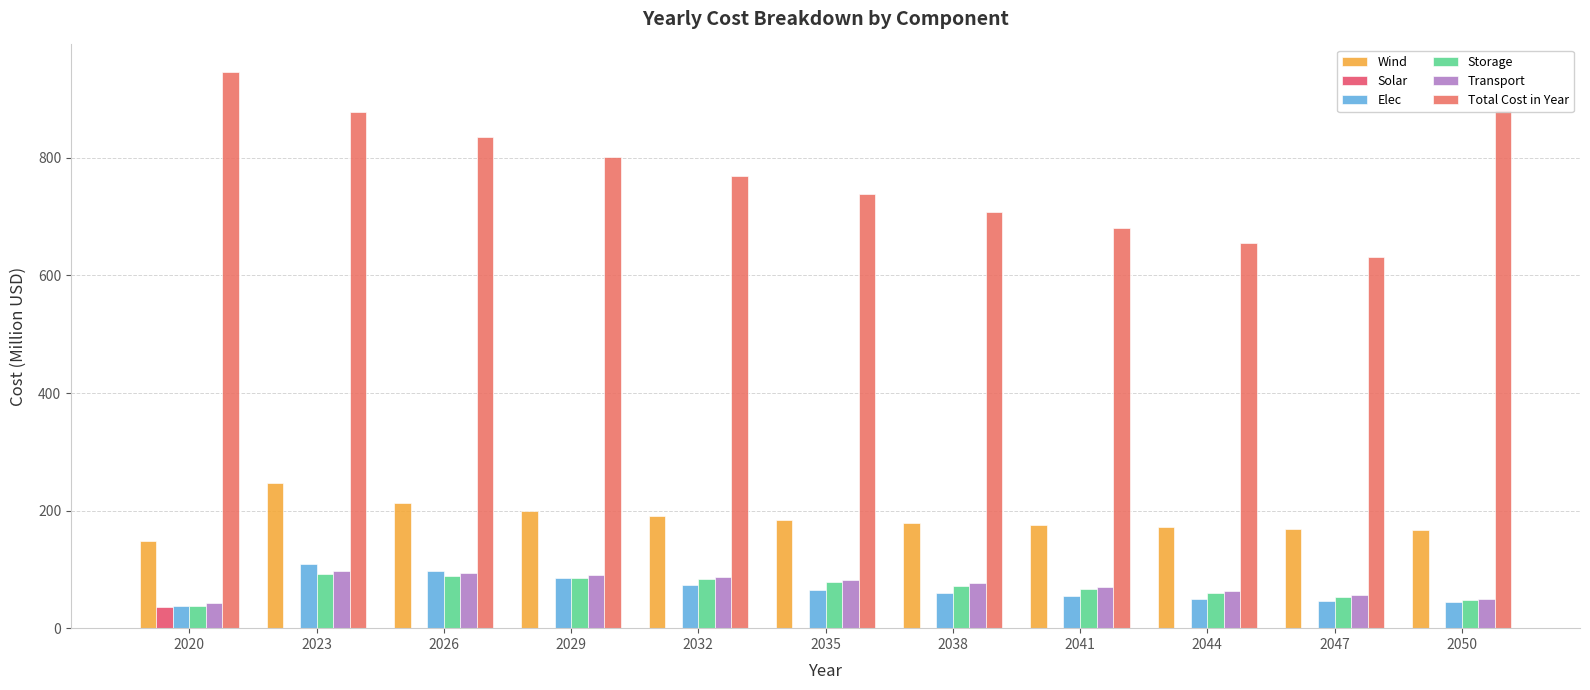

Which category has the highest value in the Solar series?

2020